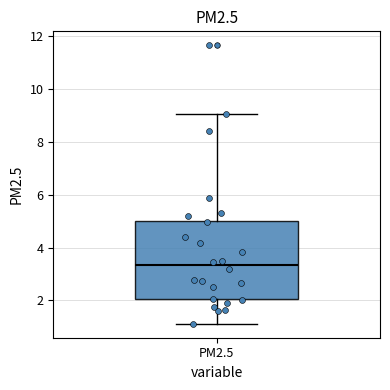

Transcribe this box plot: give where the median line is, the range the box spans, and where the two whiskers end, as read against the y-axis. The values are not printed on the chart, so give them approximately, as read against the axis.

median 3.4, box 2.0 to 5.0, whiskers 1.2 to 9.0